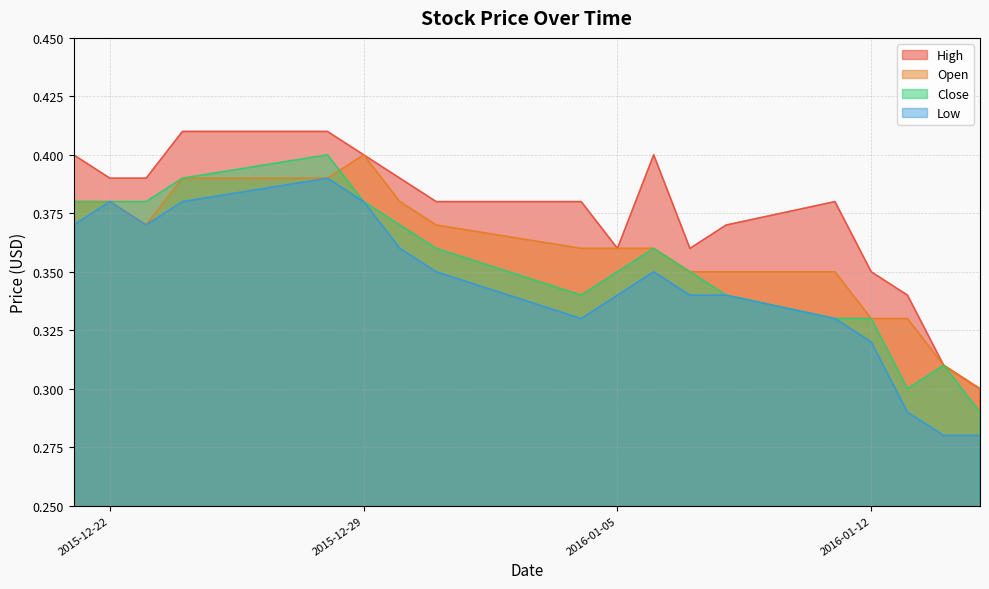

True or false: High has a value of 0.4 at 2015-12-29.

True